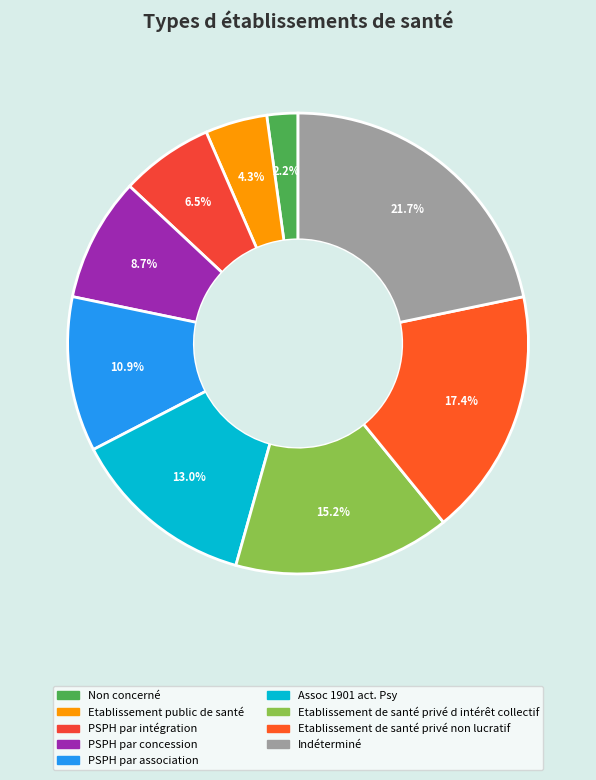

Approximately how many times larger is the value at PSPH par association compared to Assoc 1901 act. Psy?

0.8